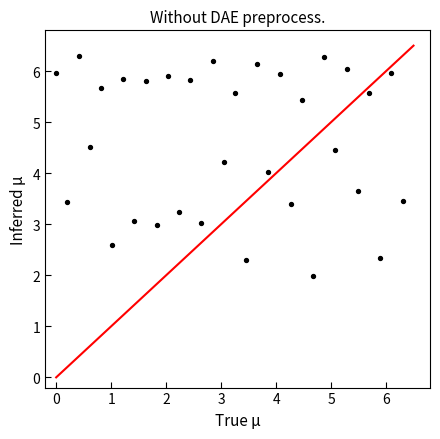

What is the range of Y values (max minus min)?

4.3